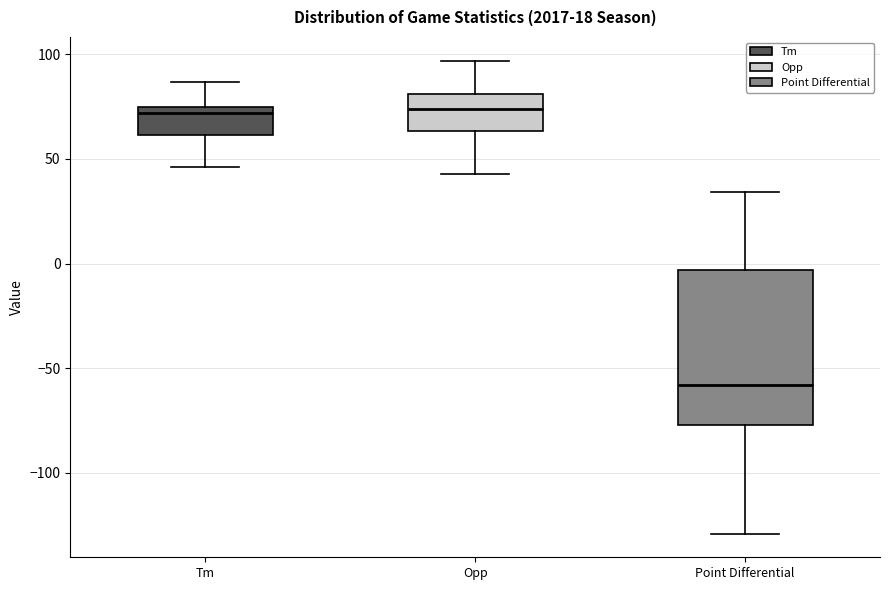

Reading left to right, read every box against the y-axis: the position of its median line, the range the box covers, and the ends of its whiskers. The values are not printed on the chart, so give them approximately, as read against the axis.

Tm: median 70, box 60 to 75, whiskers 45 to 85
Opp: median 75, box 65 to 80, whiskers 45 to 95
Point Differential: median -60, box -75 to -5, whiskers -130 to 35